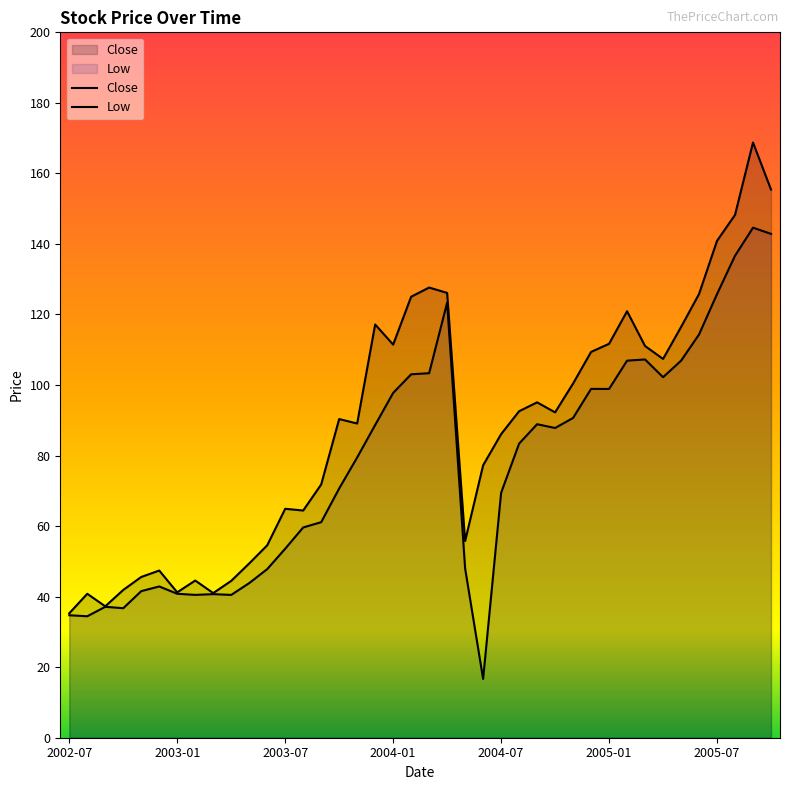

Reading left to right, list all the values displayed in this chart.

Close: 35.3	40.8	37.3	41.9	45.6	47.4	41.2	44.6	41.0	44.5	49.4	54.5	64.9	64.4	71.8	90.3	89.1	117.2	111.5	125.0	127.6	126.1	55.8	77.2	86.1	92.6	95.1	92.2	100.4	109.4	111.7	120.9	111.1	107.4	116.4	125.8	140.9	148.2	168.8	155.4
Low: 34.7	34.4	37.1	36.7	41.6	42.9	40.8	40.5	40.7	40.5	43.8	47.8	53.6	59.6	61.1	70.7	79.5	88.7	97.8	103.0	103.4	123.4	48.0	16.7	69.4	83.4	88.9	87.8	90.7	98.9	98.9	106.9	107.2	102.2	106.9	114.3	125.8	136.7	144.6	142.9